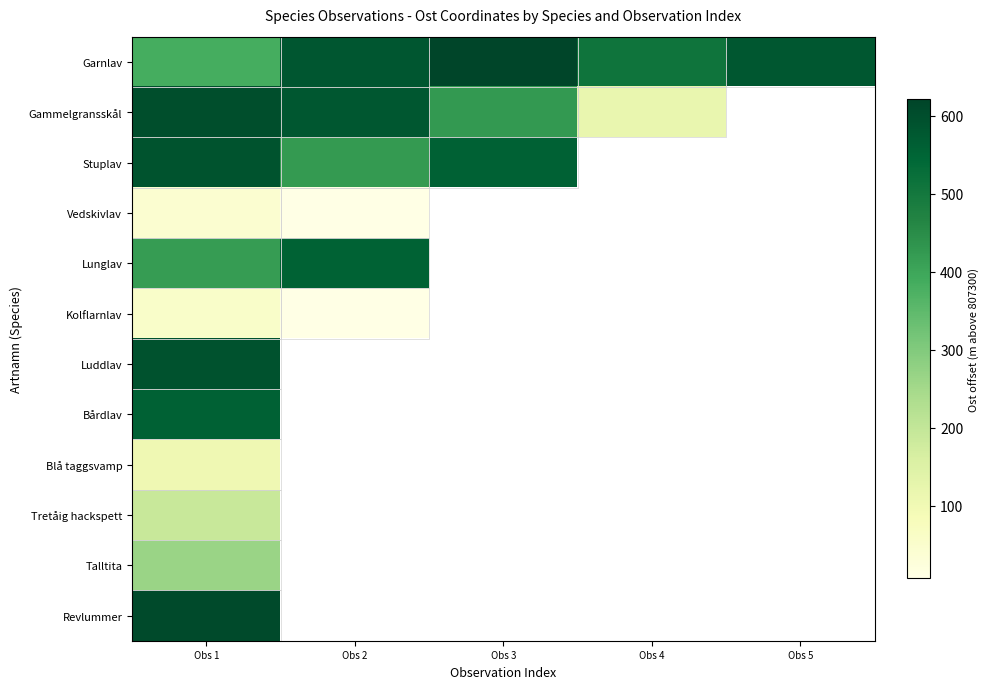

What is the average value of the Garnlav series?

535.2